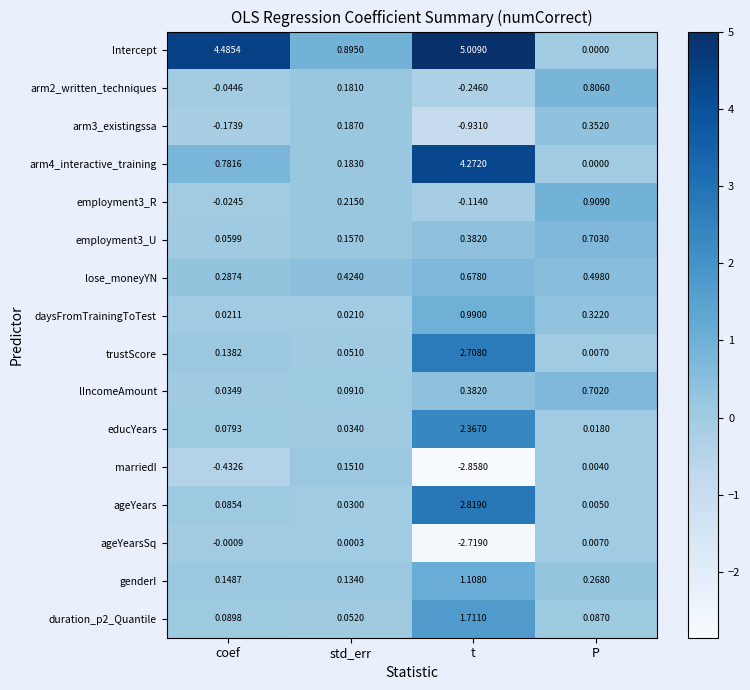

Rank the series by their maximum value, from highest to lowest.

Intercept, arm4_interactive_training, ageYears, trustScore, educYears, duration_p2_Quantile, genderI, daysFromTrainingToTest, employment3_R, arm2_written_techniques, employment3_U, lIncomeAmount, lose_moneyYN, arm3_existingssa, marriedI, ageYearsSq